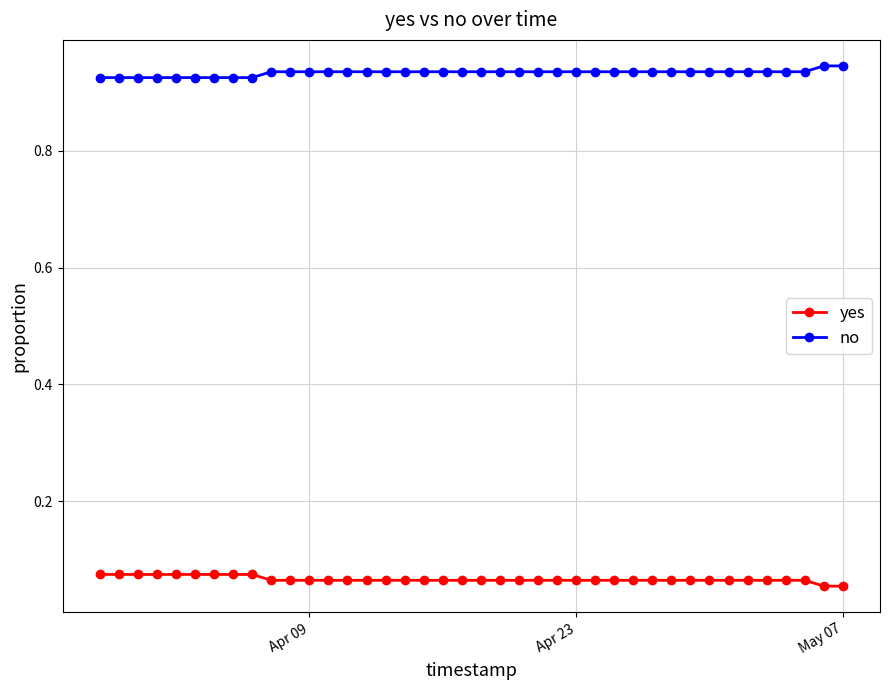

True or false: no and yes intersect in this chart.

False